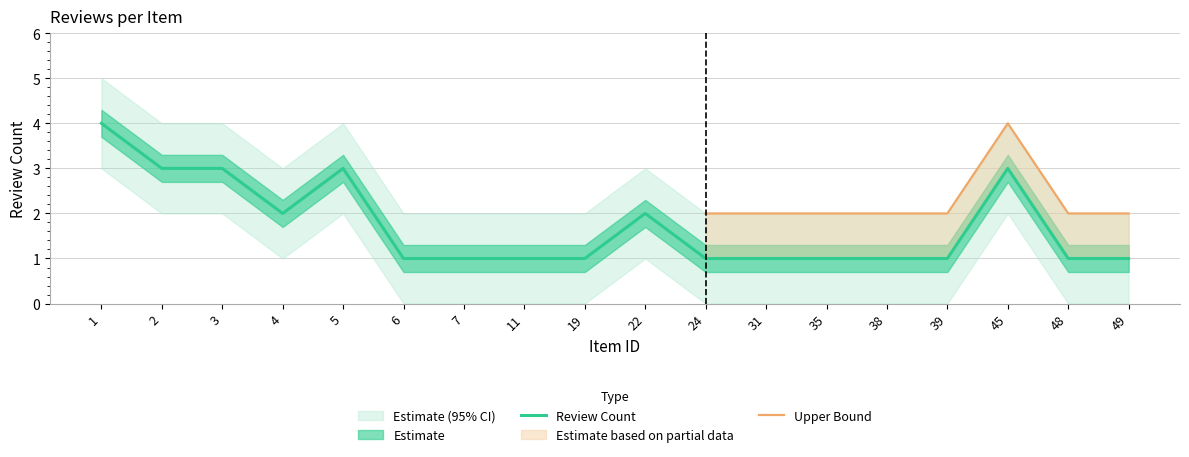

The Review Count series shows 4 at 1. True or false?

True